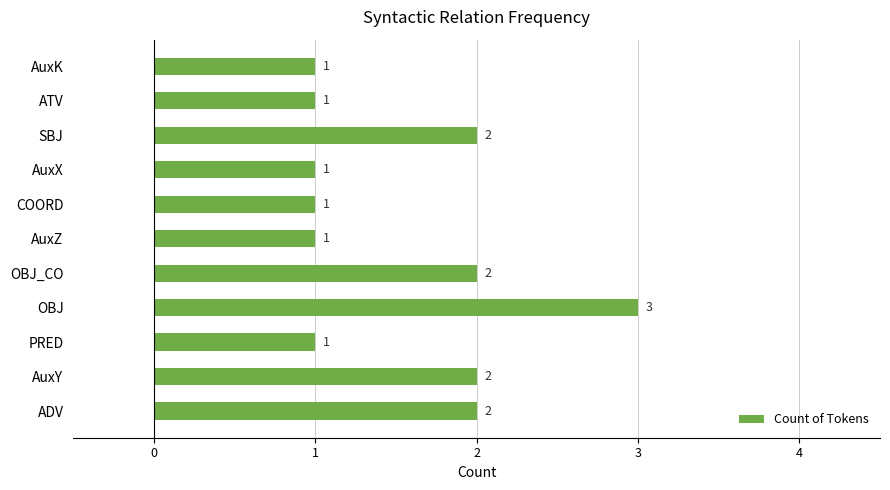

How many values are between 1 and 2?

10